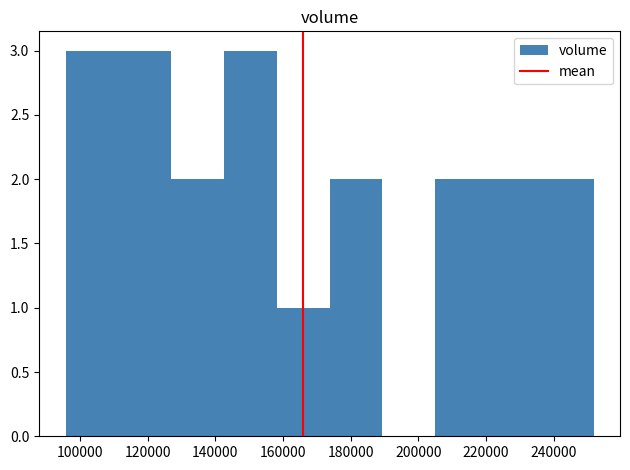

What is the height of the bar covering 112000 to 126000 on the x-axis? Neither the bar edges nor the heights are printed on the chart, so give them approximately, as read against the axes.

3